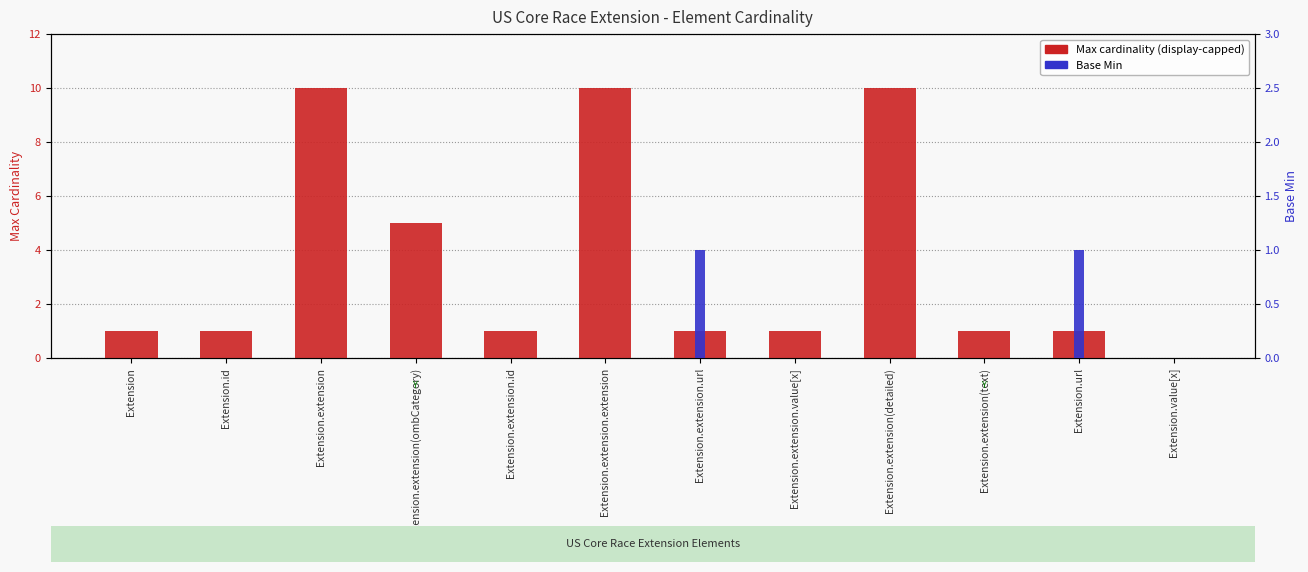

At Extension.extension, list the series in order from smallest to largest.

Base Min, Max cardinality (capped at 10 for display)